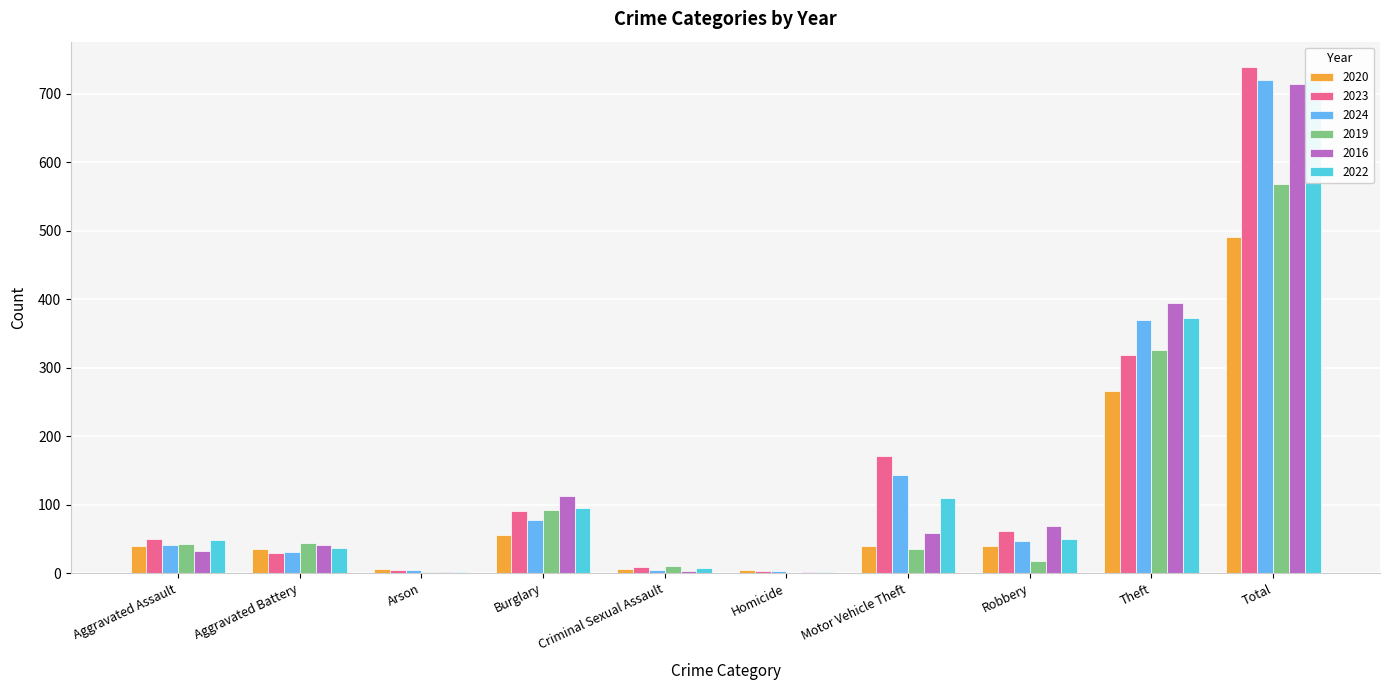

Is it true that 2020 equals 3 at Homicide?

False